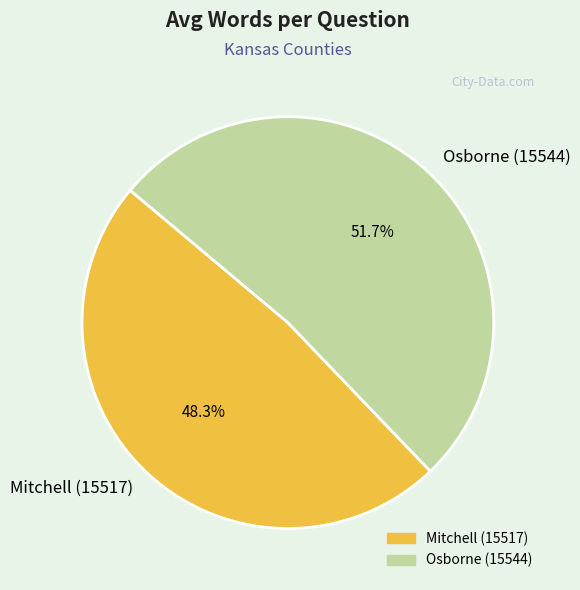

What percentage is the Mitchell (15517) slice, to the nearest percent?

48%